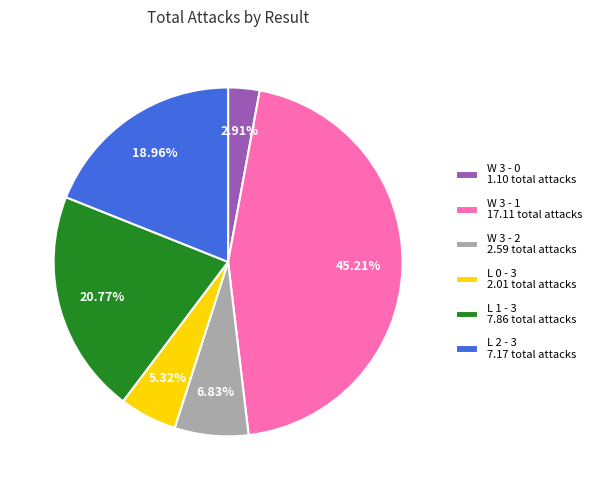

What is the ratio of the value at L 2 - 3 7.17 total attacks to the value at L 1 - 3 7.86 total attacks?

0.9